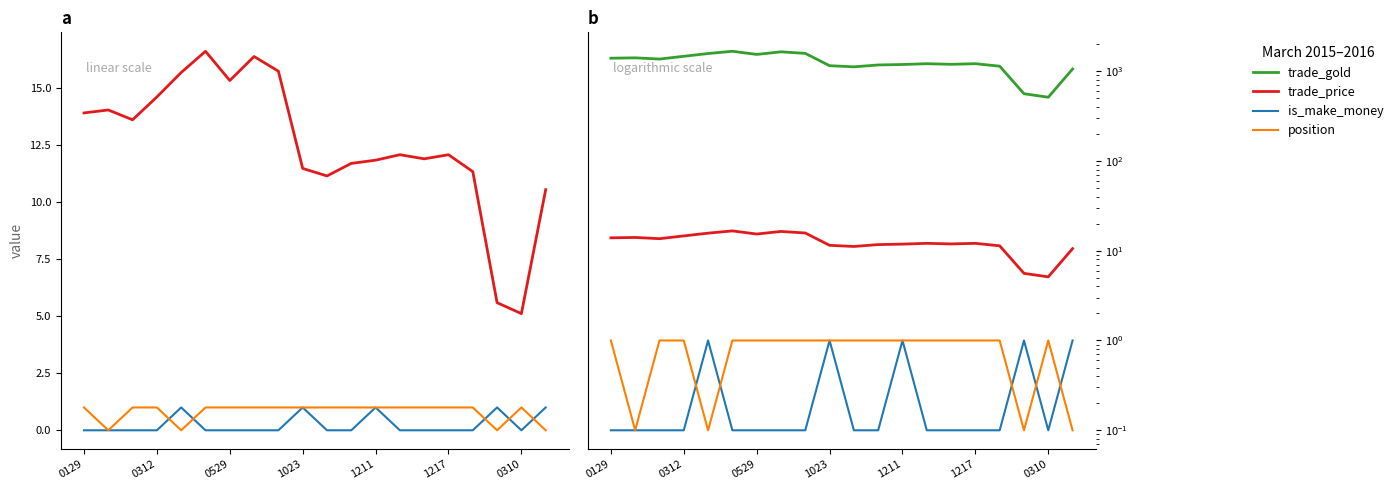

What is the value of the is_make_money point at the 13th from the left?

1.0